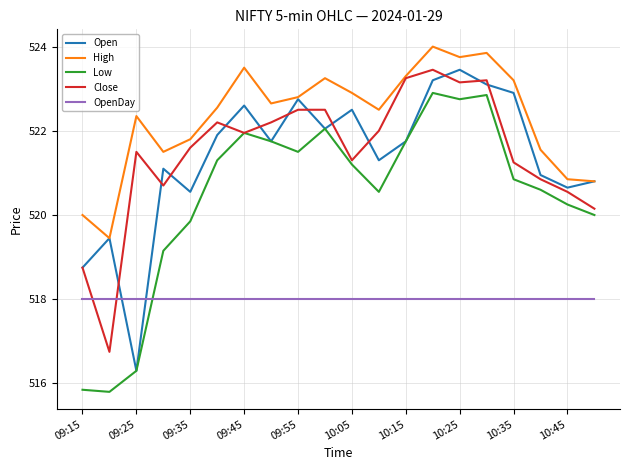

Which series has the largest total across all categories?

High